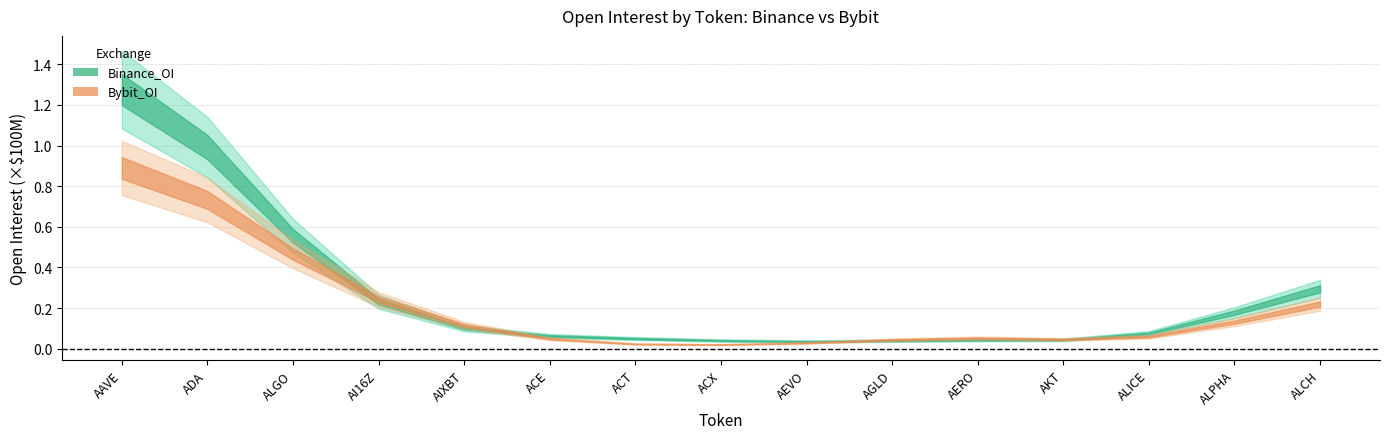

What is the label of the 8th point from the right?

ACX